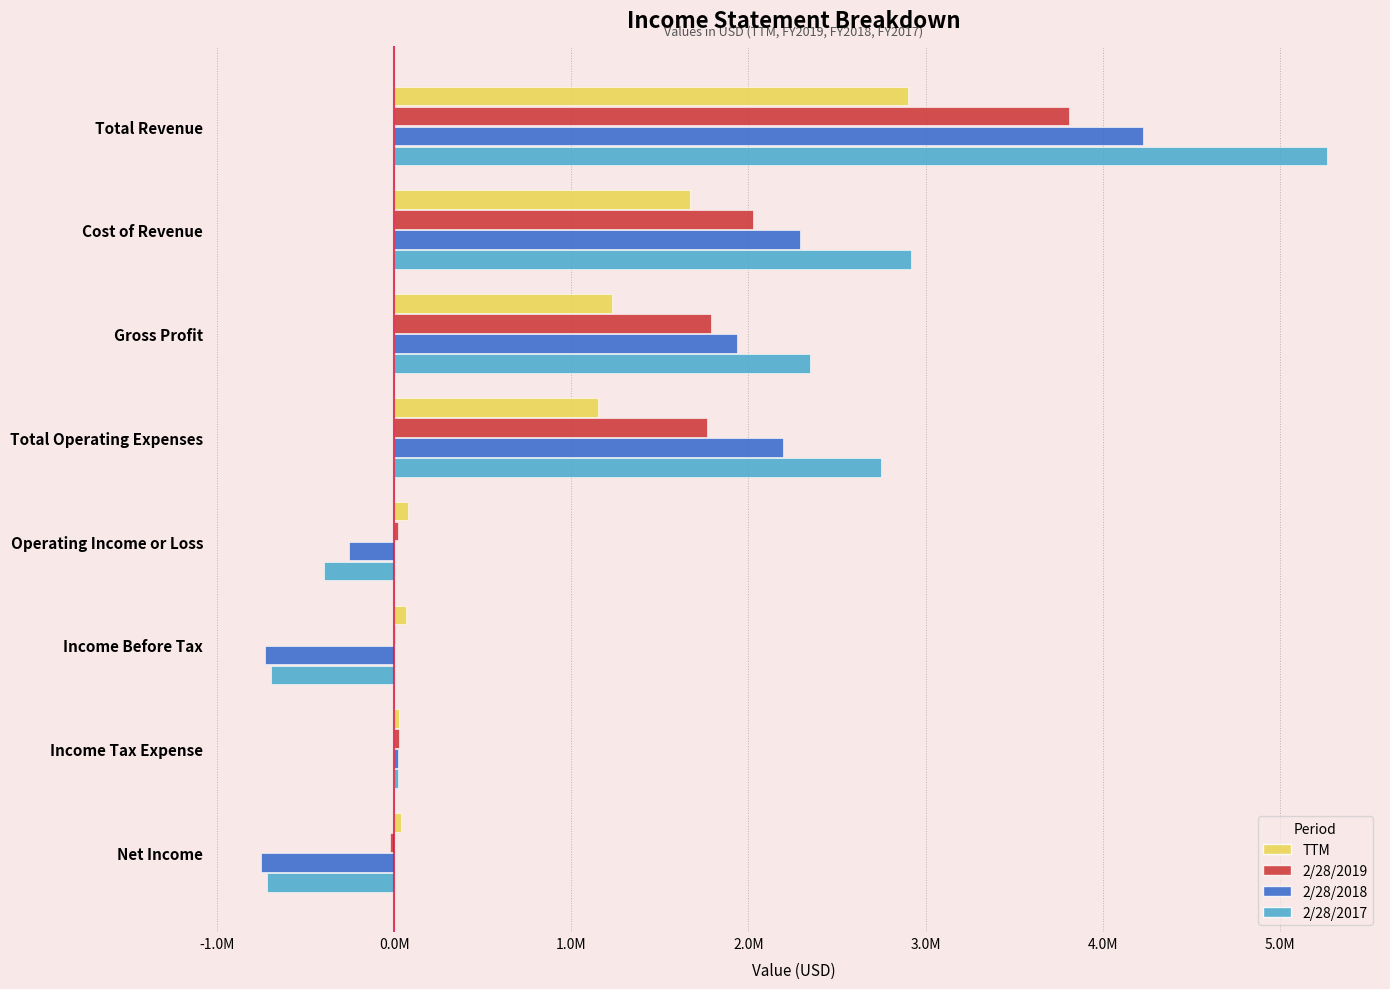

What is the average value of the 2/28/2018 series?

1117668